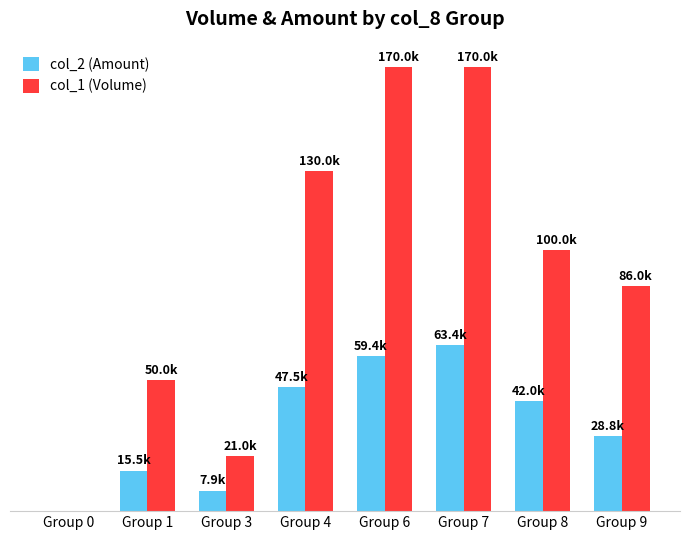

What are all the series names shown in the legend?

col_2 (Amount), col_1 (Volume)